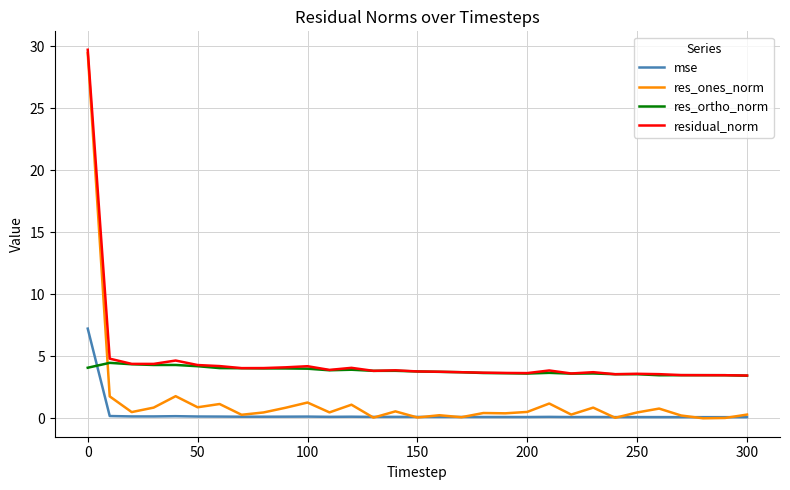

True or false: mse and residual_norm cross at least once.

False